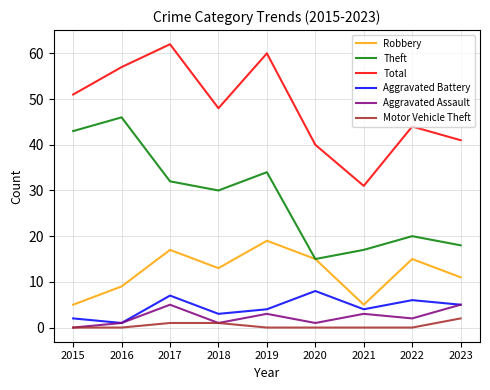

What is the maximum value for Aggravated Battery?

8